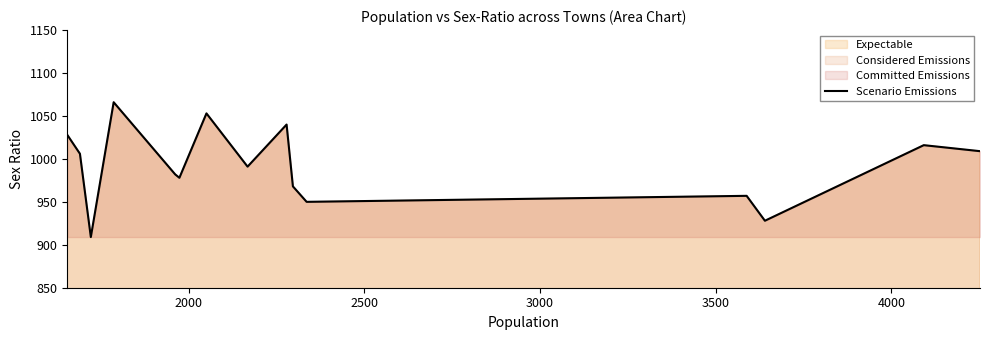

What is the difference between the maximum and minimum values?

157